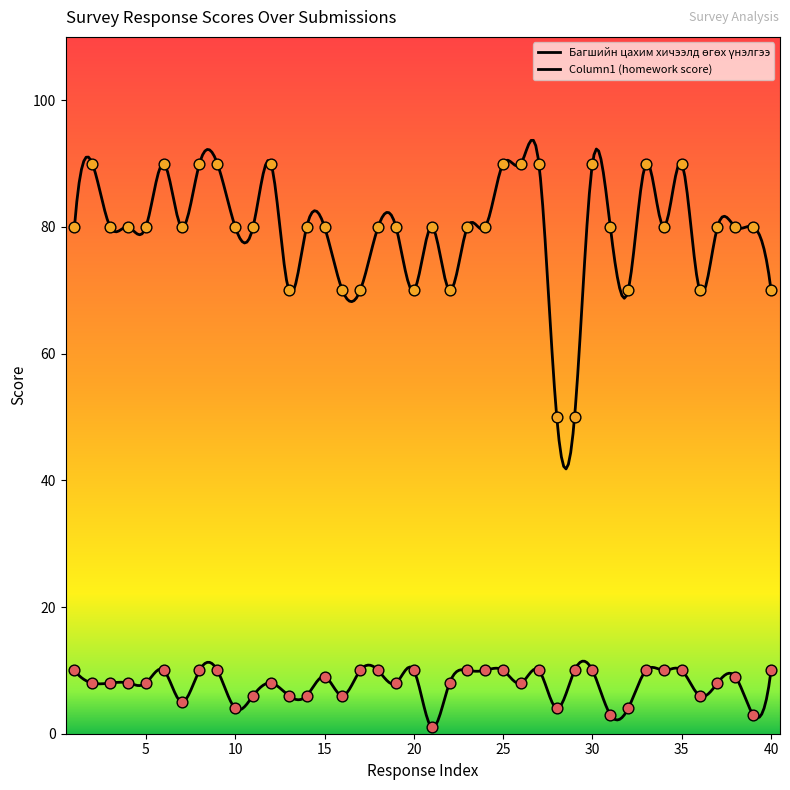

What is the total value across all series at 19?

88